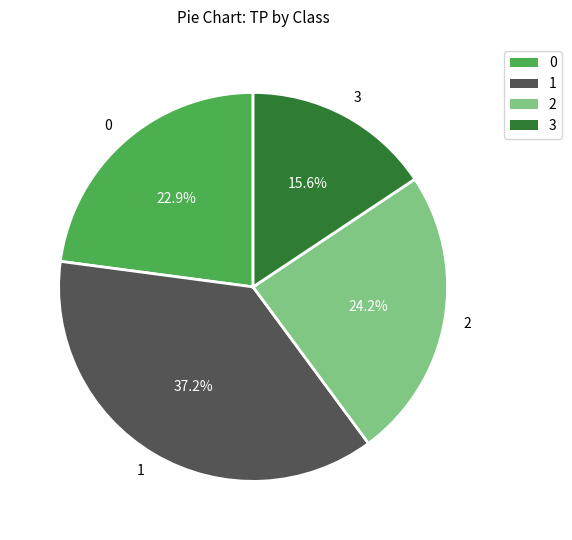

What percentage is NOT represented by 1?

62.8%